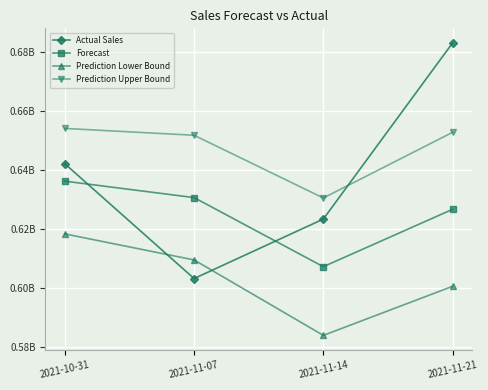

At how many categories does at least one series exceed 592026829?

4